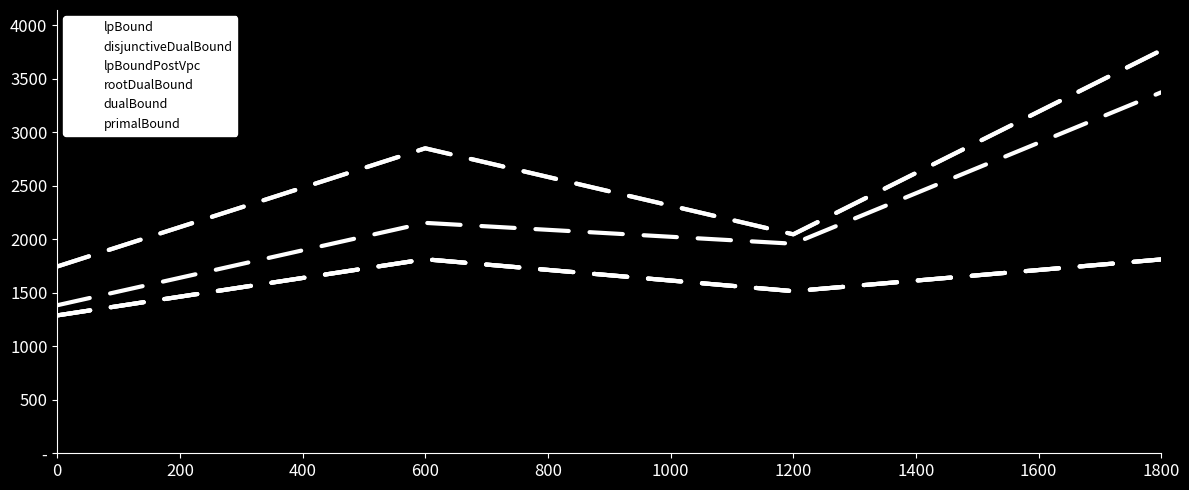

Is this an area chart (filled region under the line)?

No